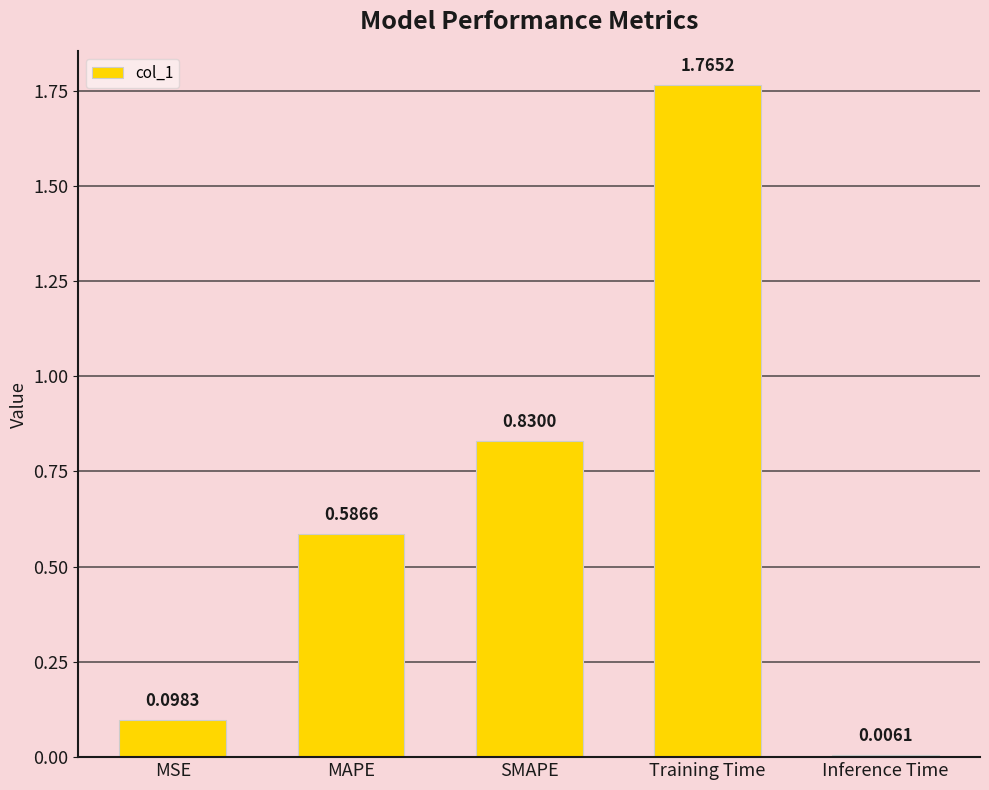

Which label corresponds to the largest value in the chart?

Training Time